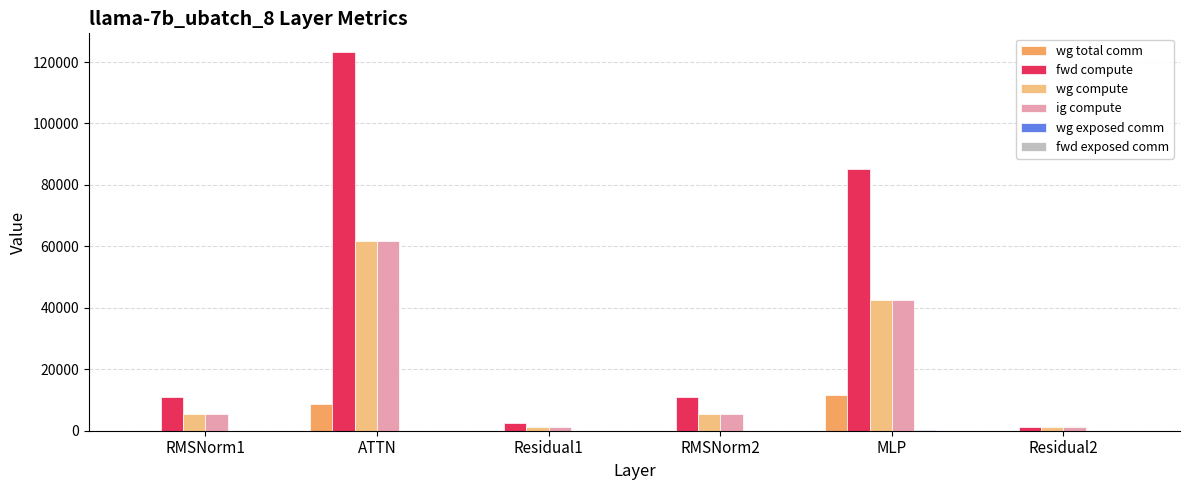

Is it true that wg total comm equals 15949.2 at MLP?

False